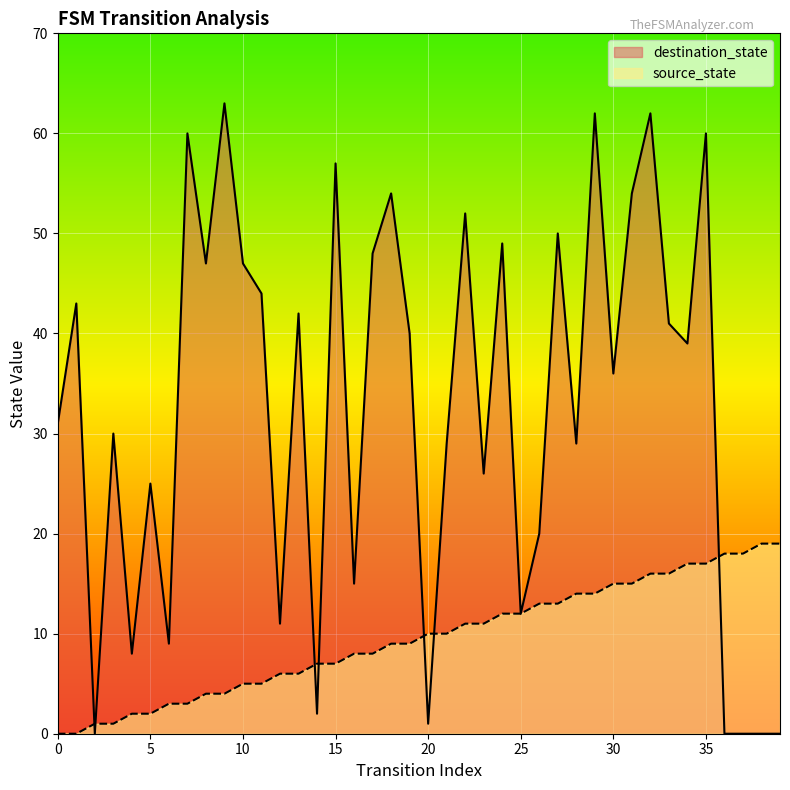

What is the value of the source_state point at the 40th from the left?

19